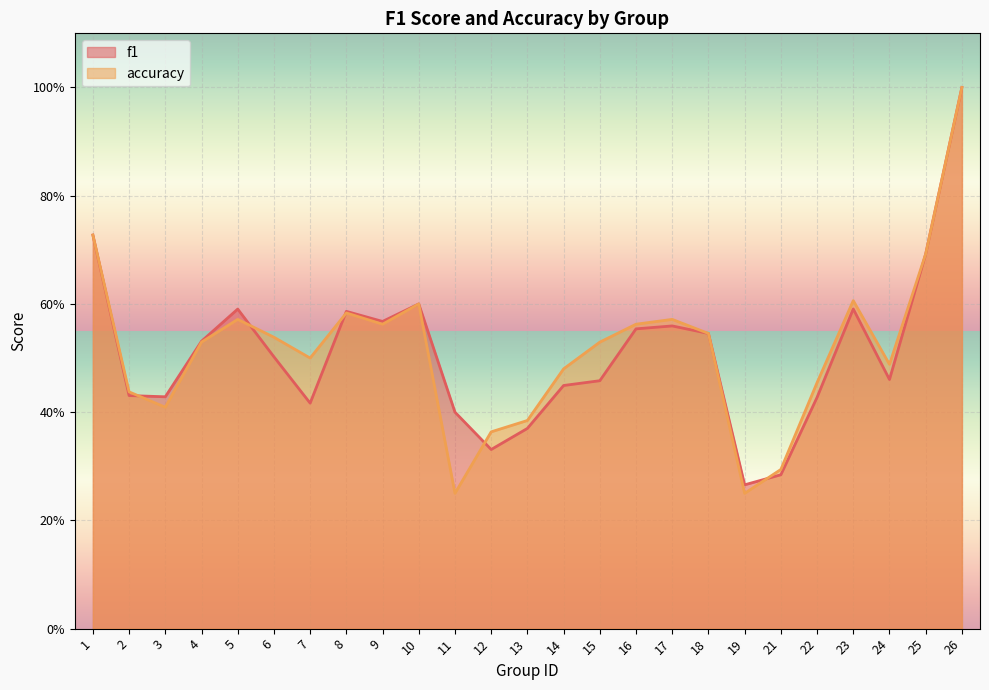

How many times do accuracy and f1 cross each other?

5